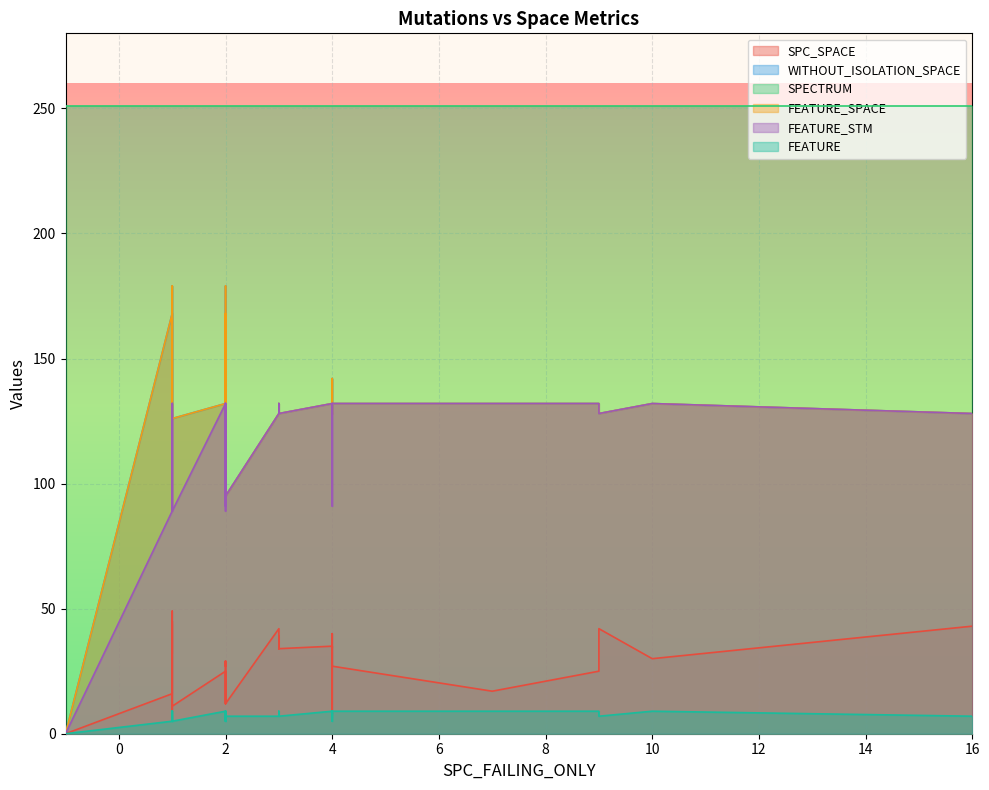

Between 15 and 35, which is larger?

15